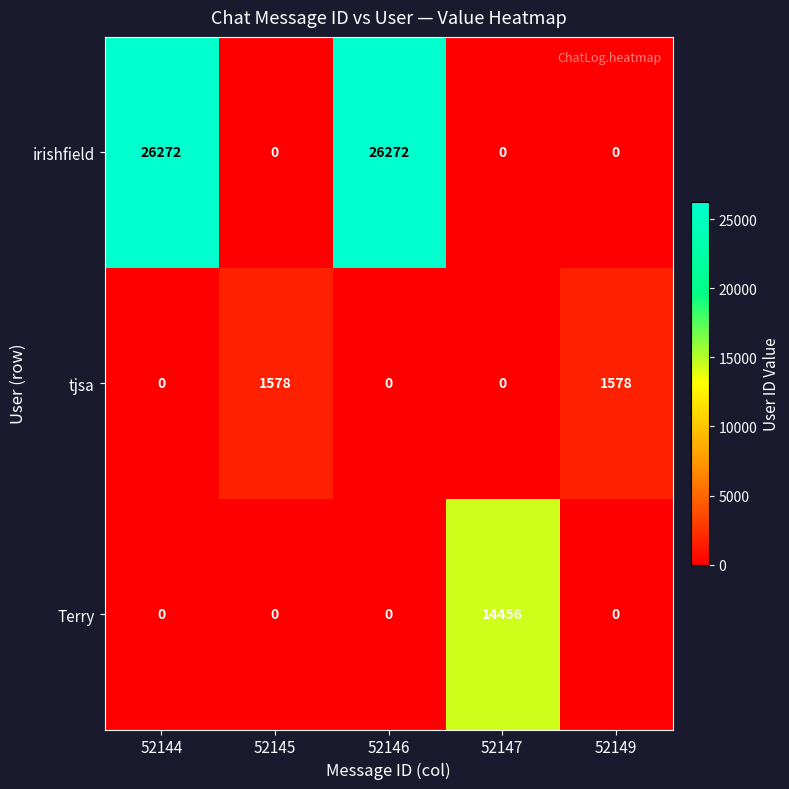

How many distinct data groups are displayed?

3